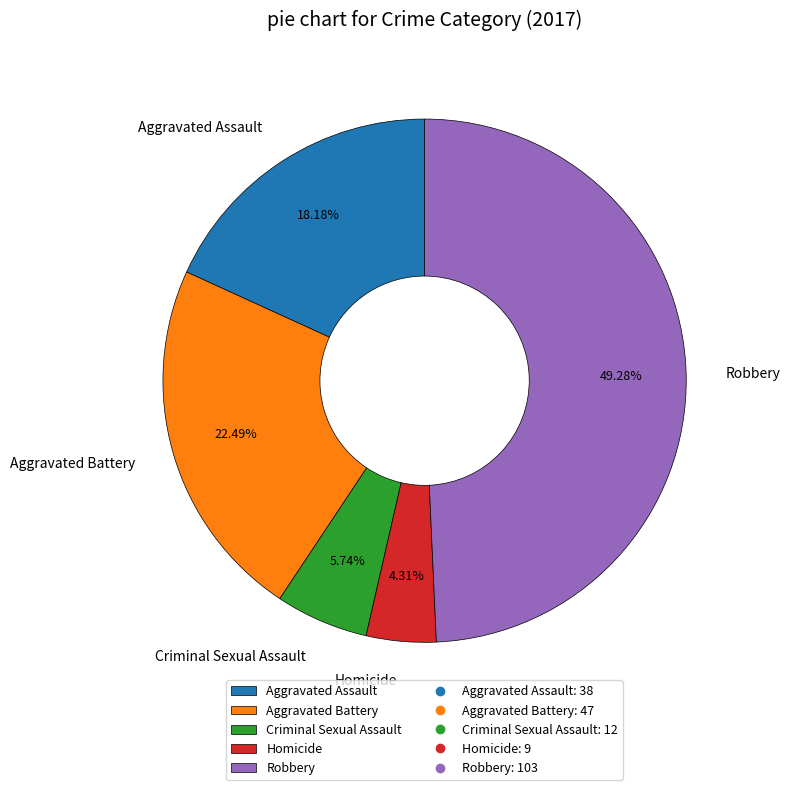

Approximately how many times larger is the value at Aggravated Battery compared to Robbery?

0.5